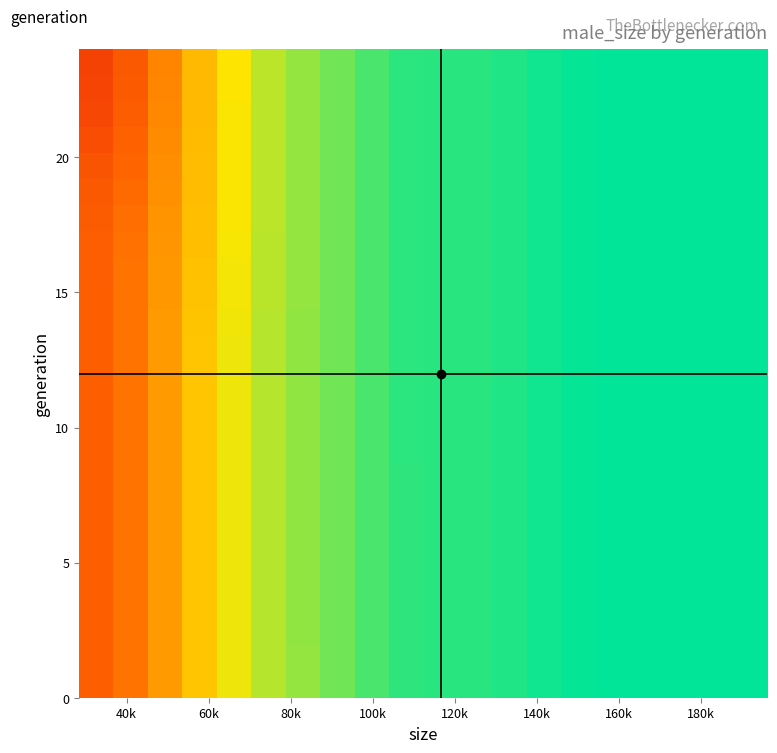

At how many categories does at least one series exceed 0?

20